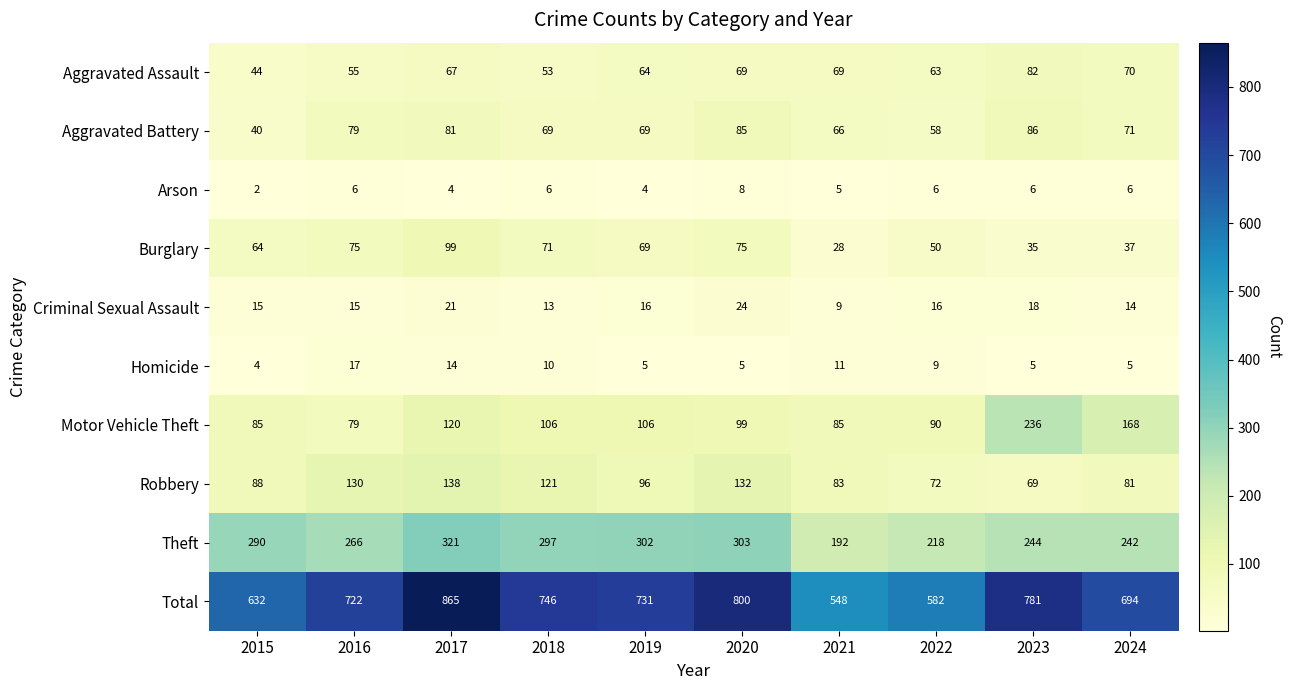

Which series has the largest range (max minus min)?

Total